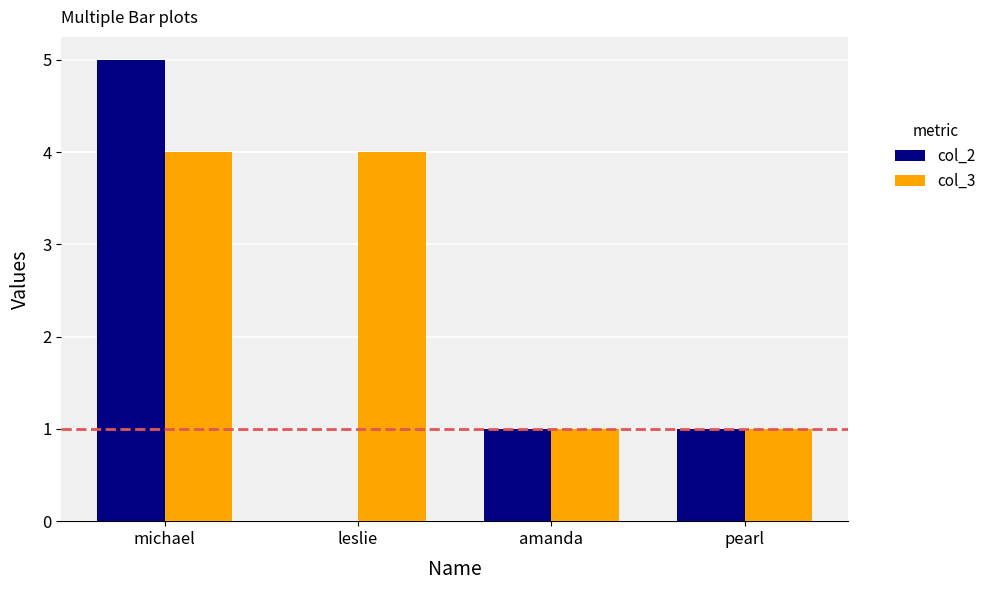

Which series has the largest total across all categories?

col_3